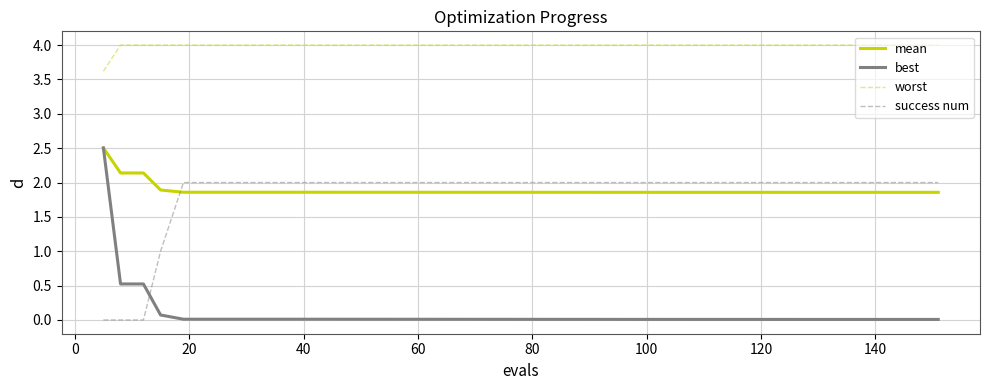

True or false: best and worst cross at least once.

False